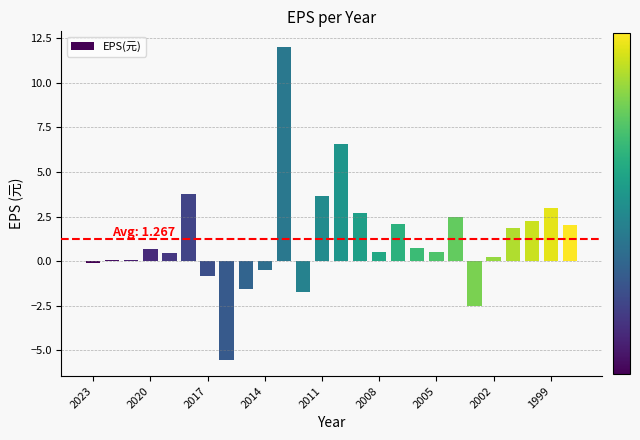

What is the sum of all values?

32.9